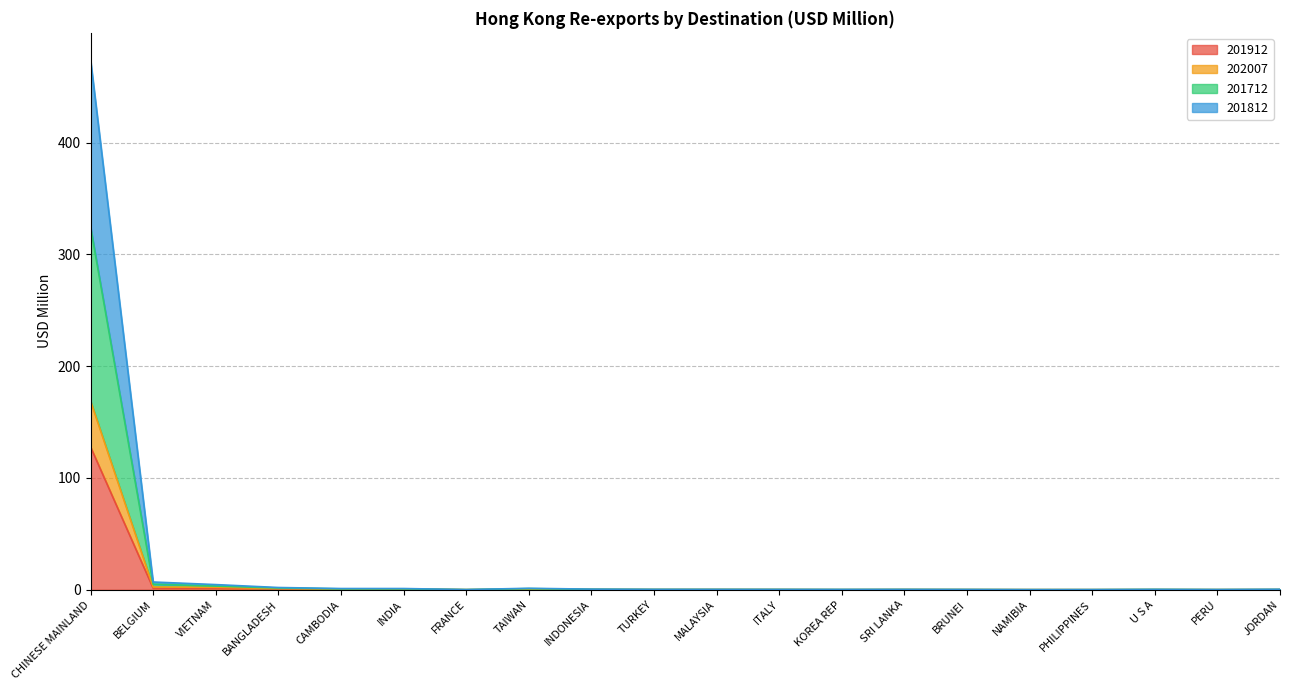

What is the difference between the highest and lowest values at CAMBODIA?

0.8